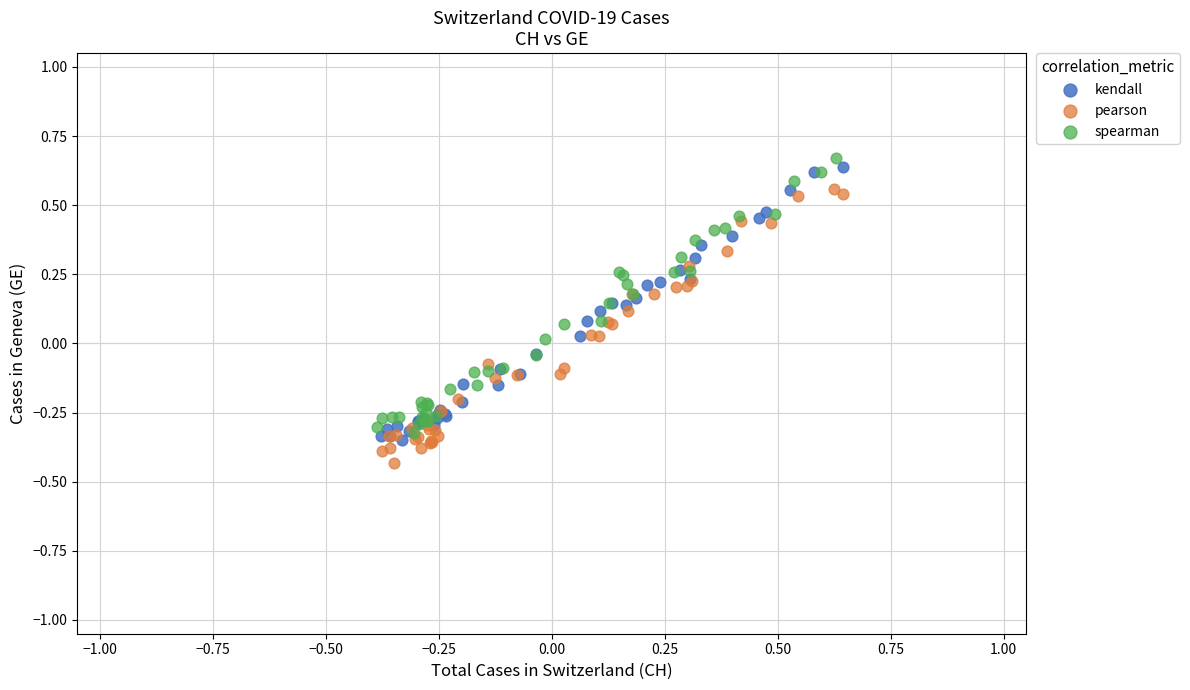

What are all the series names shown in the legend?

kendall, pearson, spearman